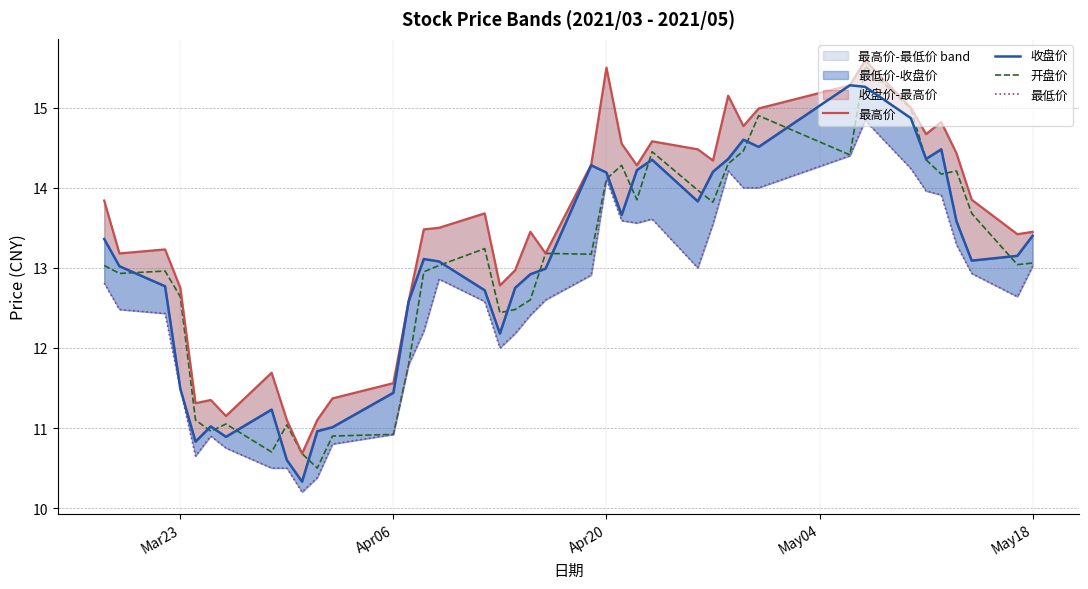

How many interior local peaks does the 最低价 series have?

6